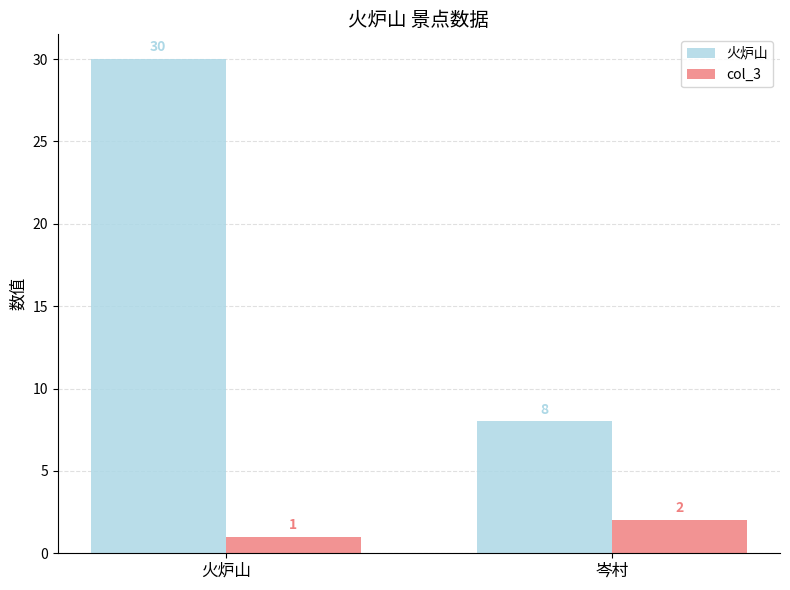

List the series in order of their overall mean, highest first.

火炉山, col_3